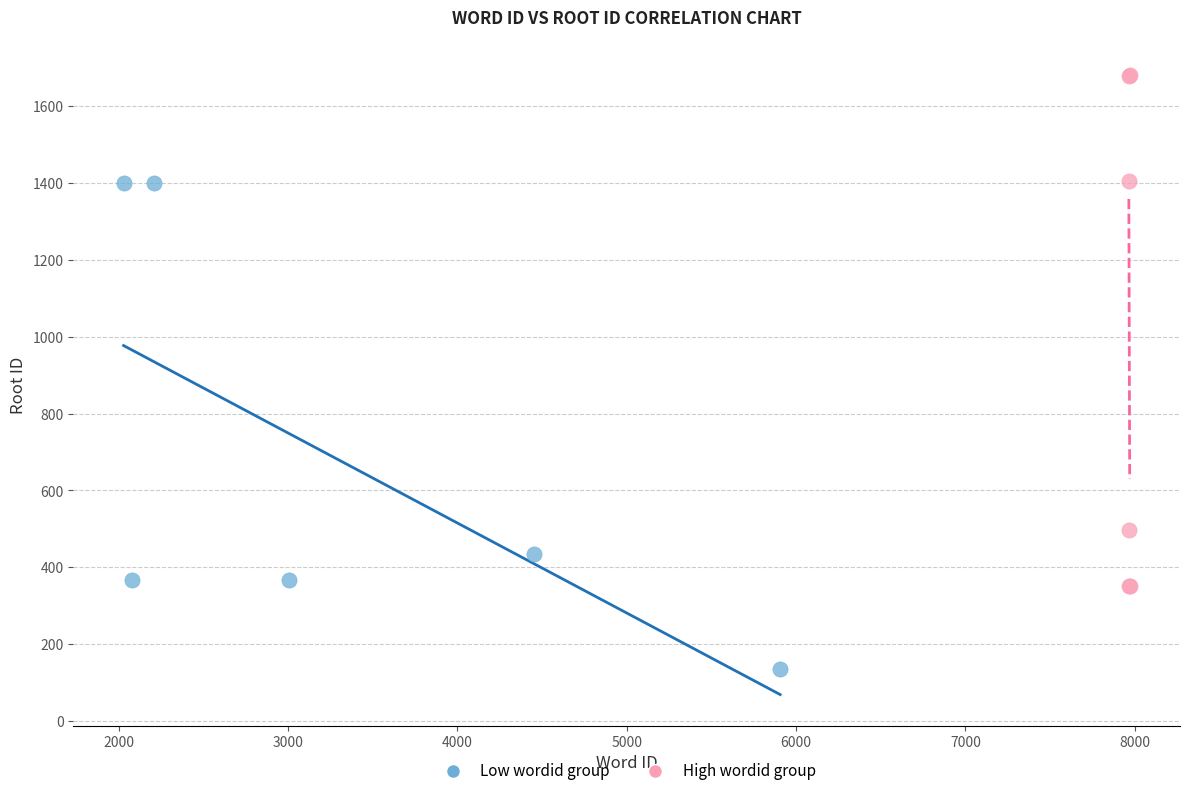

Which series reaches the maximum Y coordinate?

High wordid group